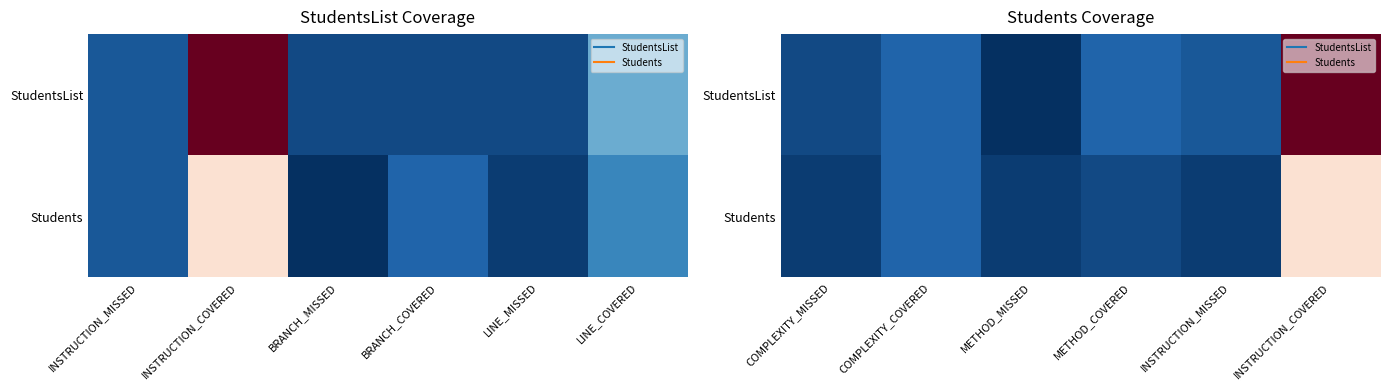

Is it true that StudentsList equals 4 at COMPLEXITY_COVERED?

True